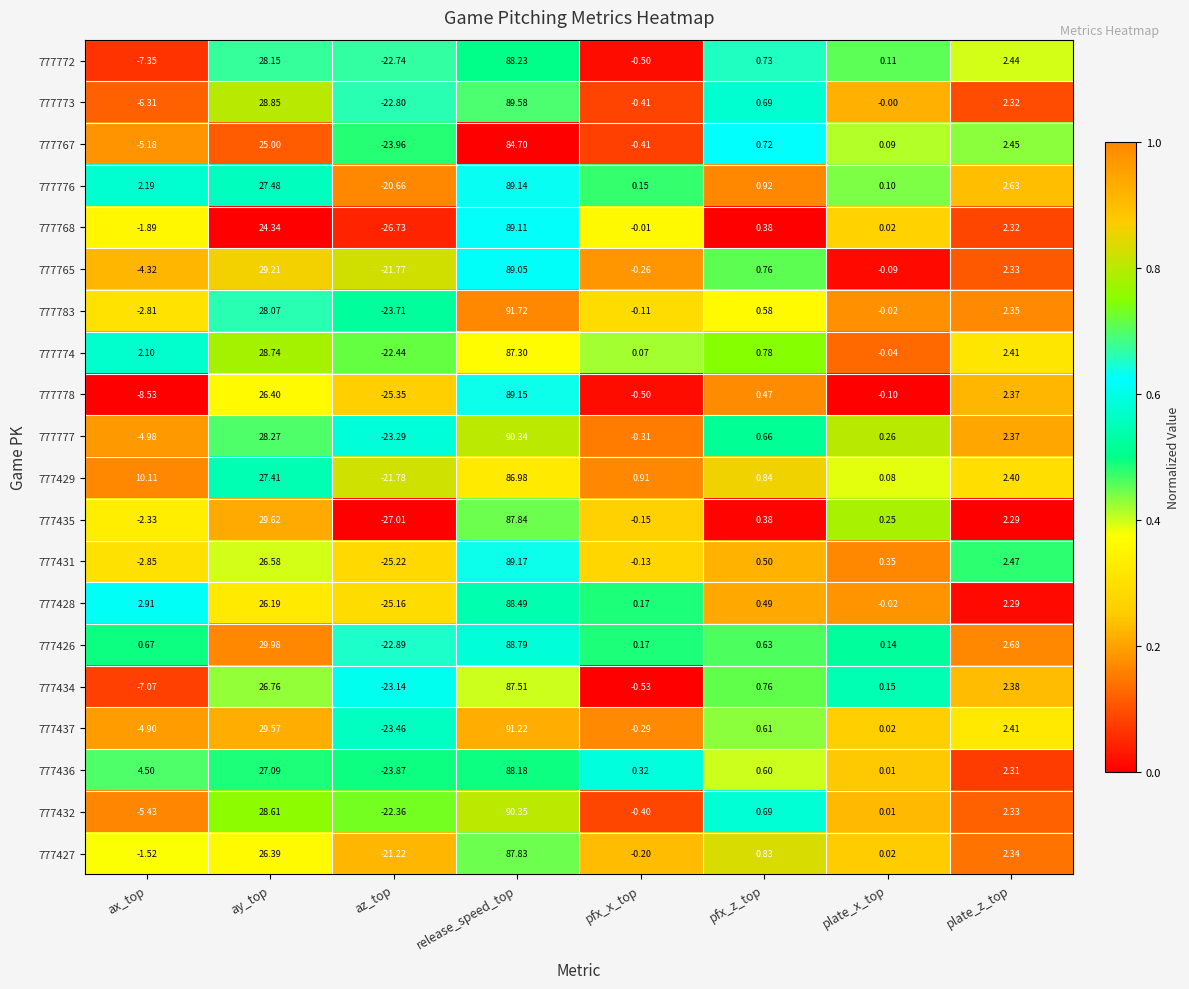

What is the total value across all series at ay_top?

552.7